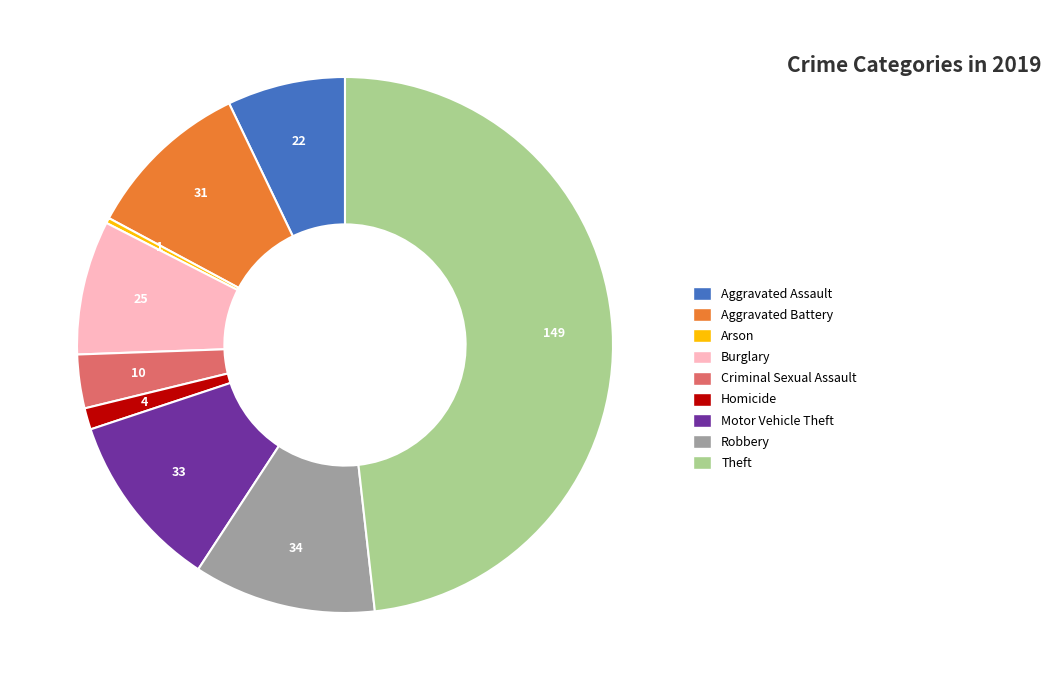

Which has a higher value, Burglary or Arson?

Burglary